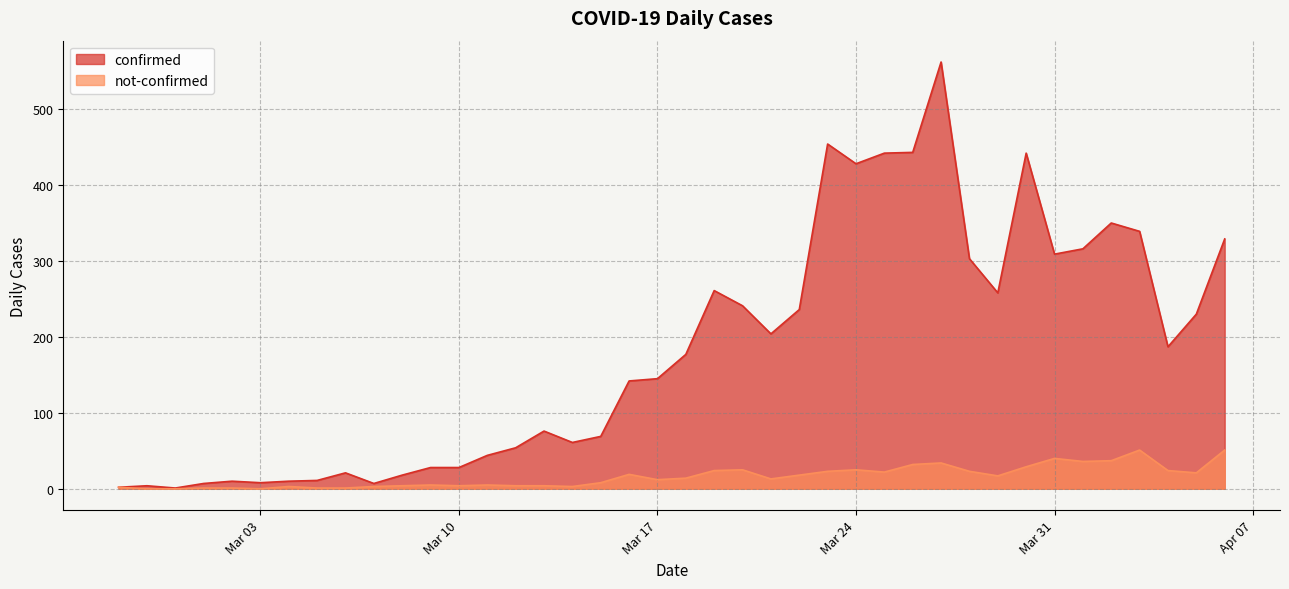

What is the difference between the maximum and minimum values in the not-confirmed series?

51